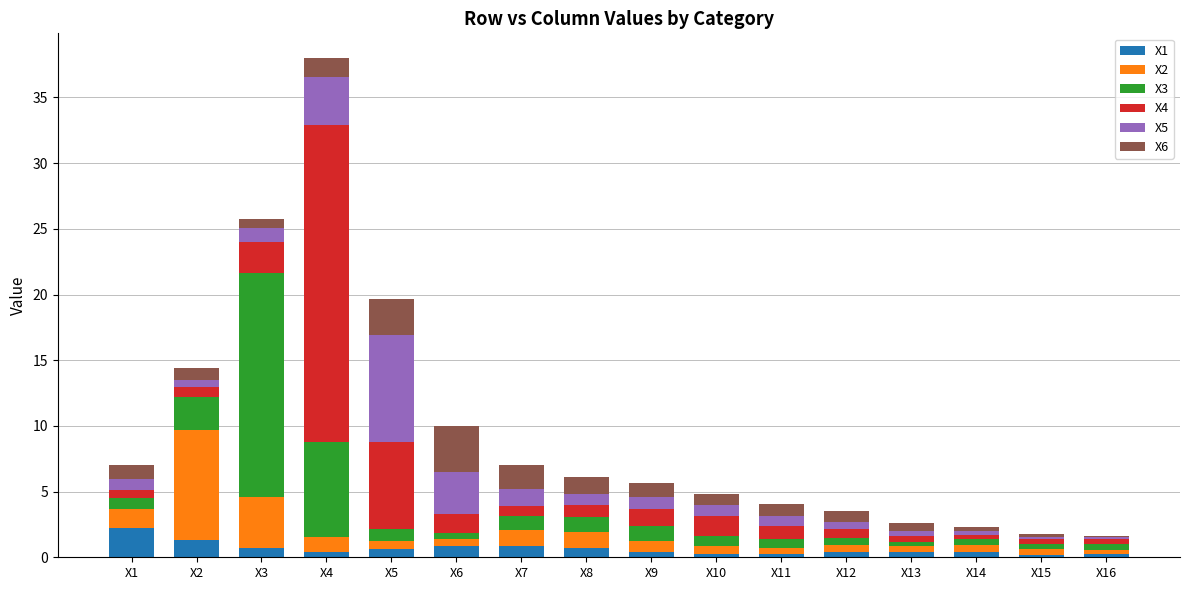

Are the bars grouped side by side (vs. stacked)?

No